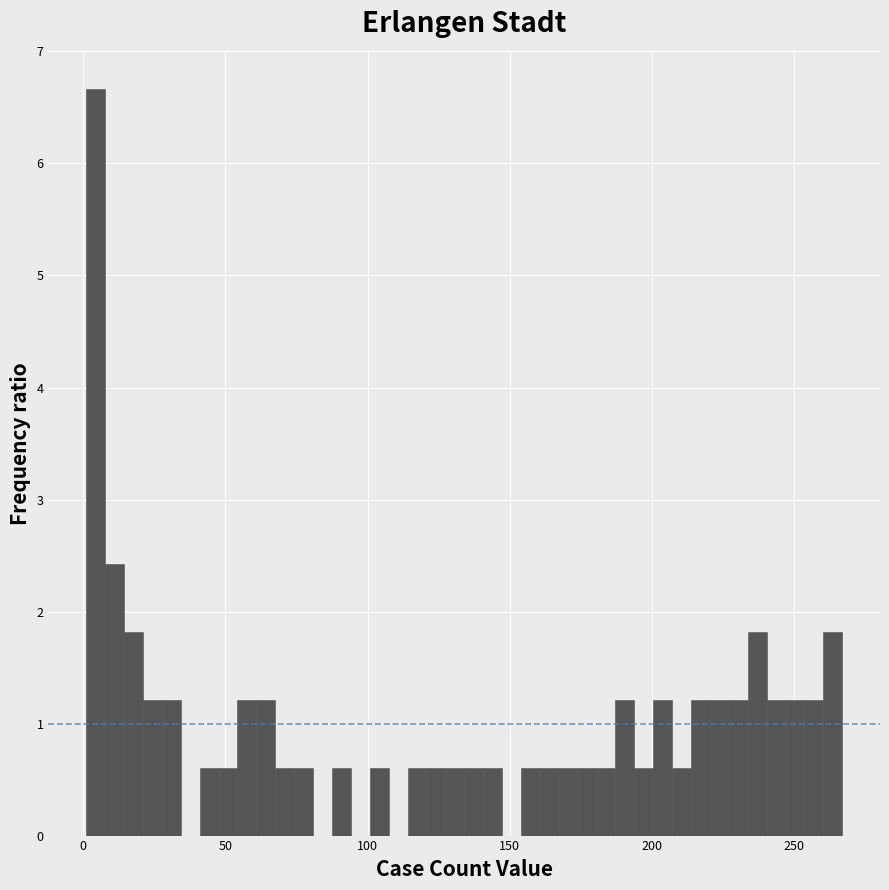

Around what value on the x-axis is the tallest bar? Give the approximate position of its centre, as read against the axis.

5